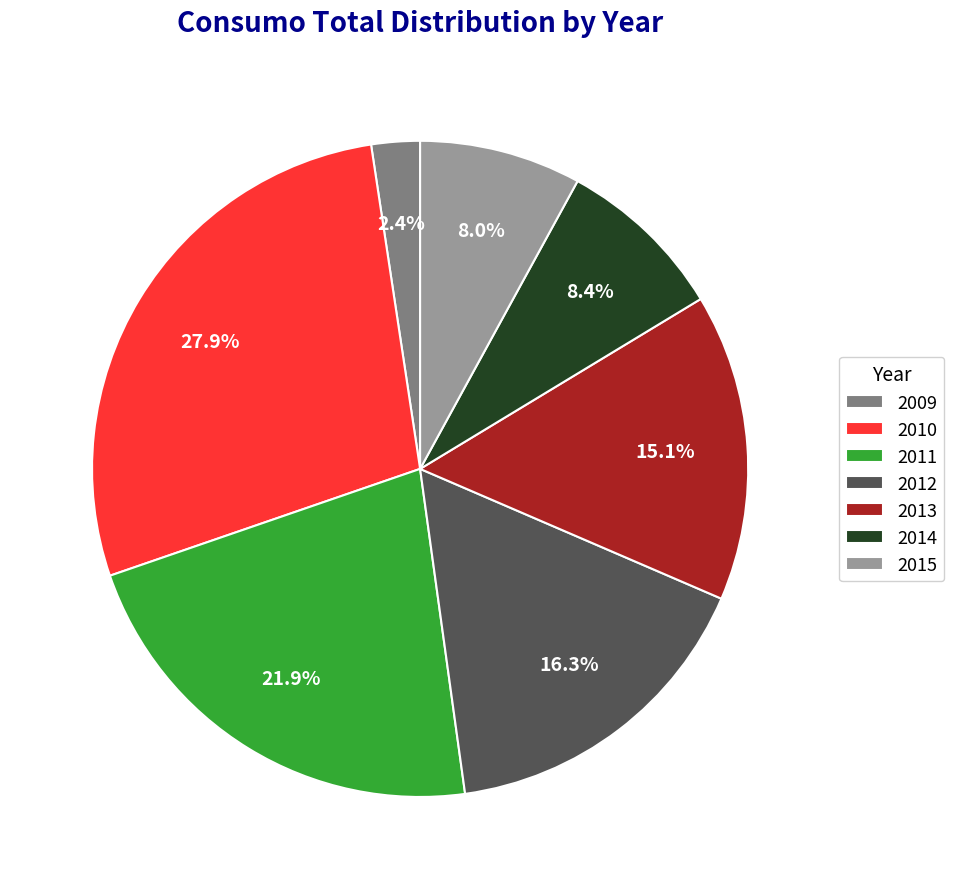

True or false: 2011 accounts for 11% of the total.

False